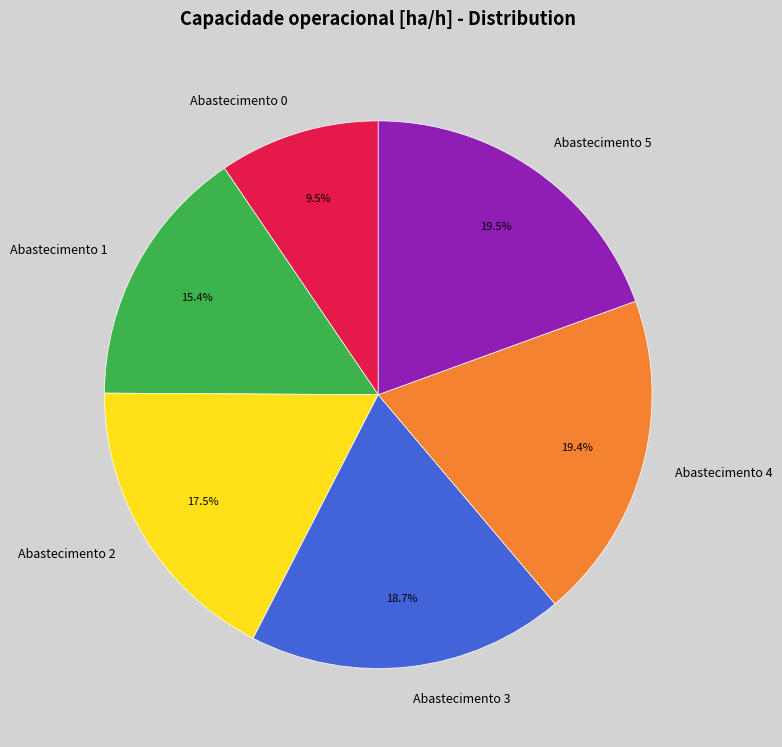

Is there a majority slice in this chart?

No